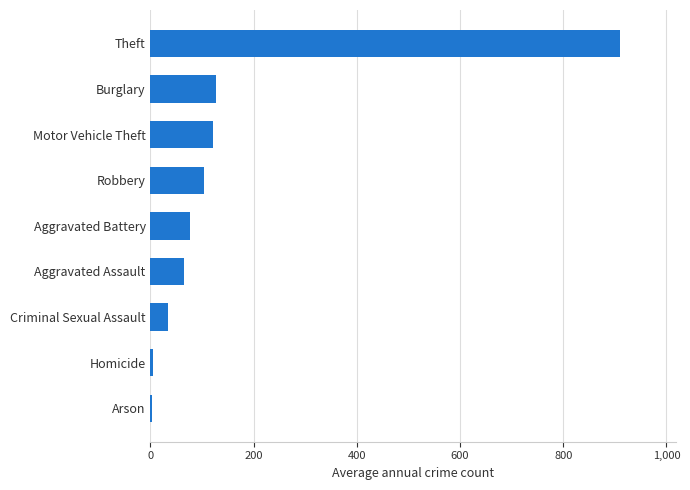

Which category has the highest value across all series?

Theft